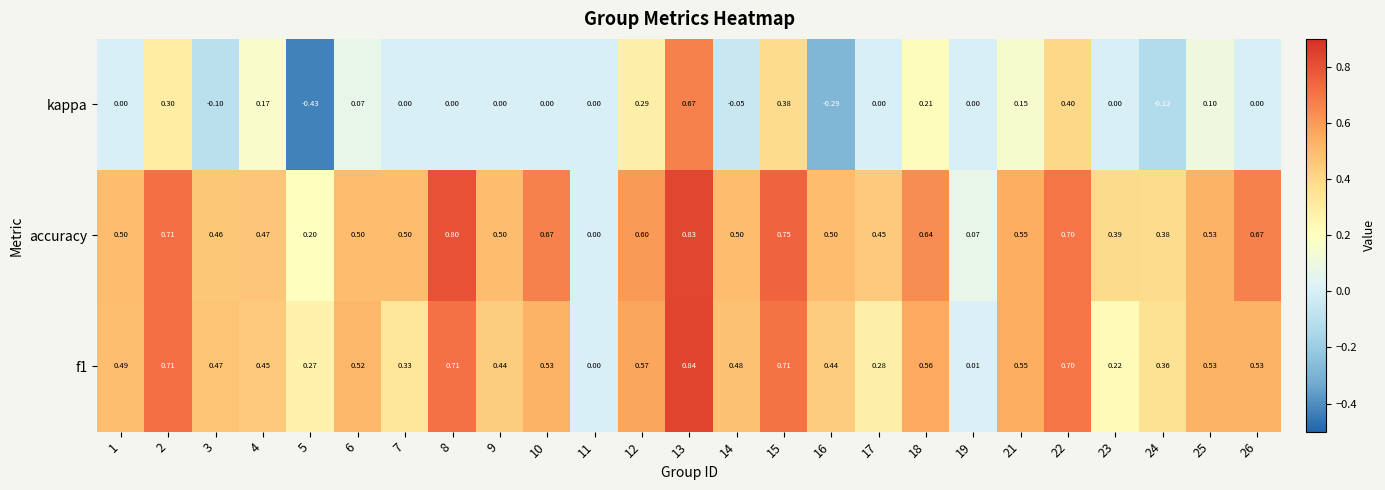

Which series has the widest spread of values?

kappa